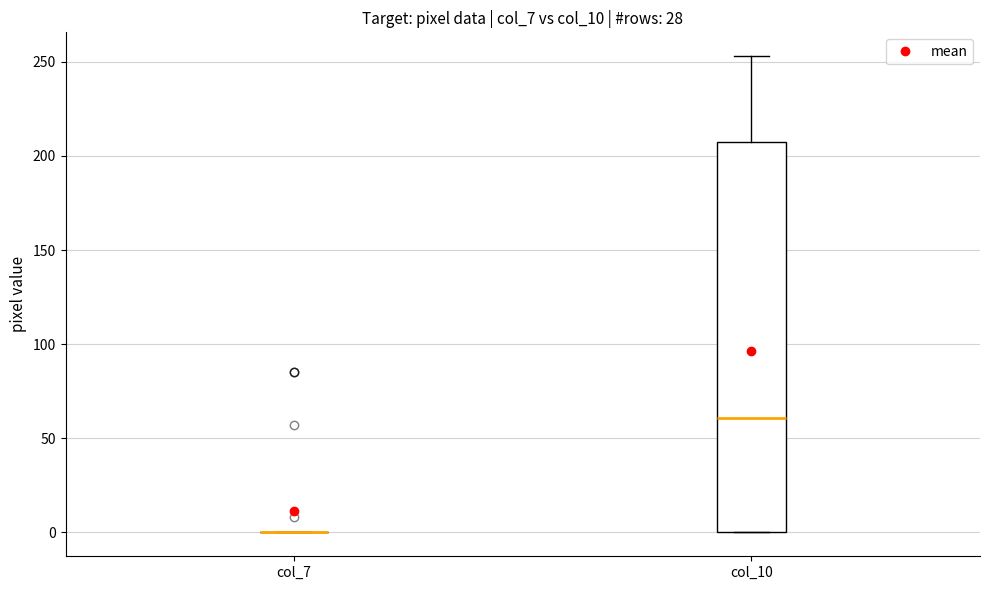

Reading left to right, transcribe this box plot: for each box, give where its median line is, the range the box spans, and where its two whiskers end, as read against the y-axis. The values are not printed on the chart, so give them approximately, as read against the axis.

col_7: box collapsed to a line at 0, whiskers 0 to 0
col_10: median 60, box 0 to 205, whiskers 0 to 255